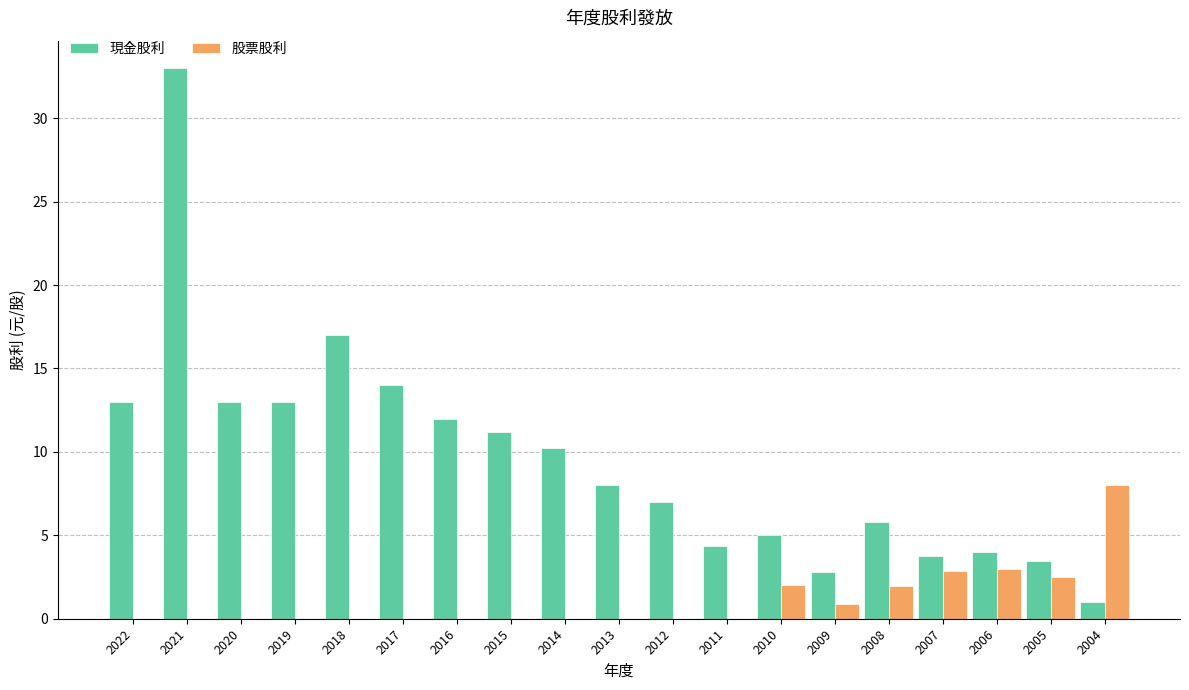

What is the sum of all 現金股利 values?

181.7